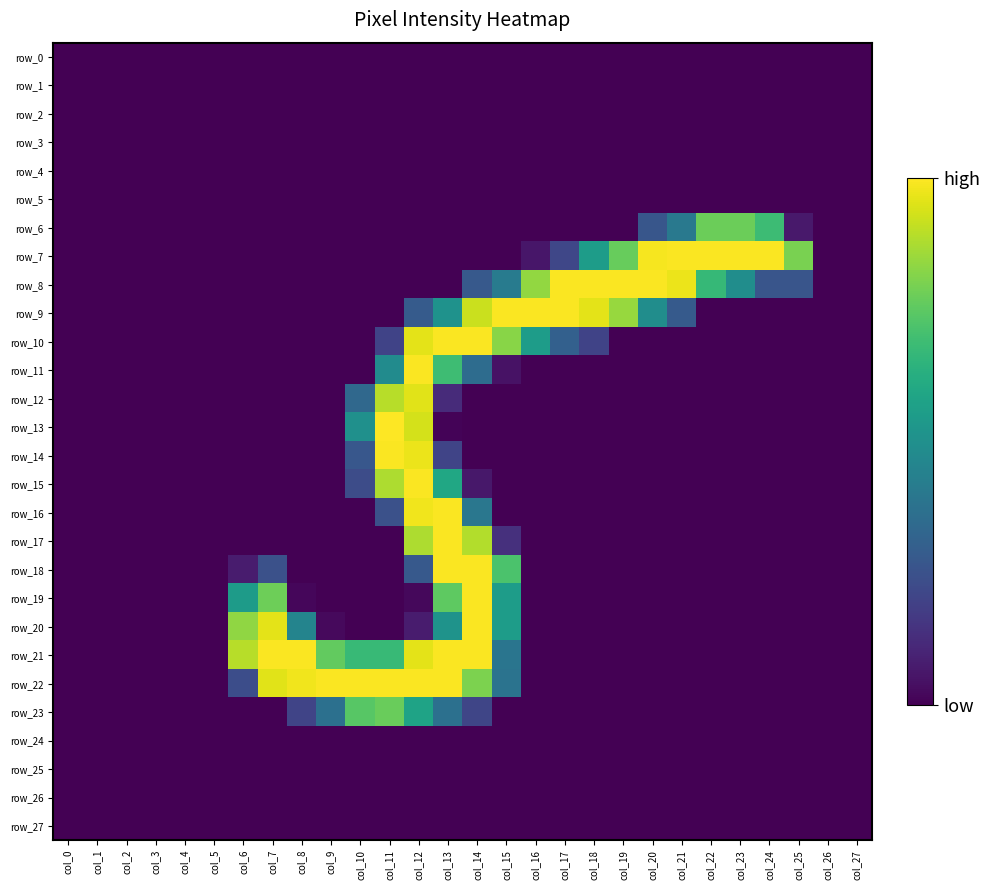

What is the average value of the row_7 series?

67